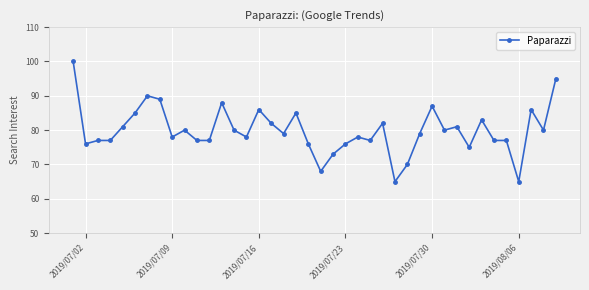

True or false: there are more than 1 points higher than both neighbors.

True